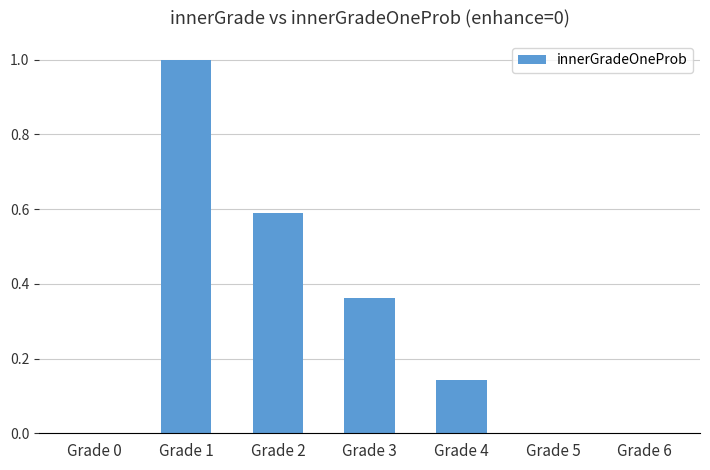

What is the maximum value shown in the chart?

1.0